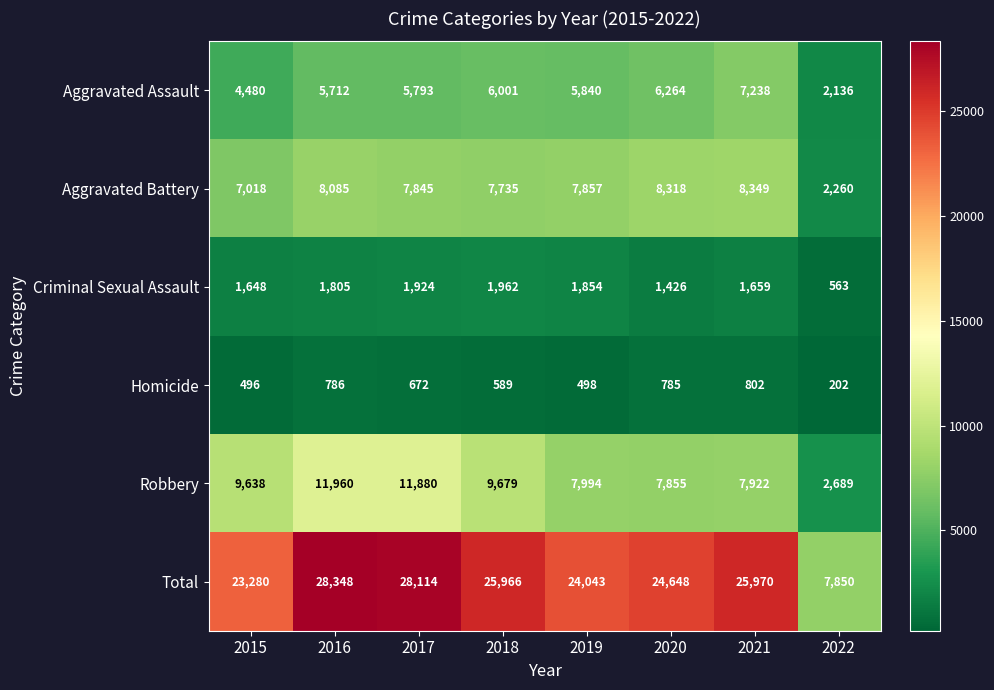

What is the sum of all Robbery values?

69617